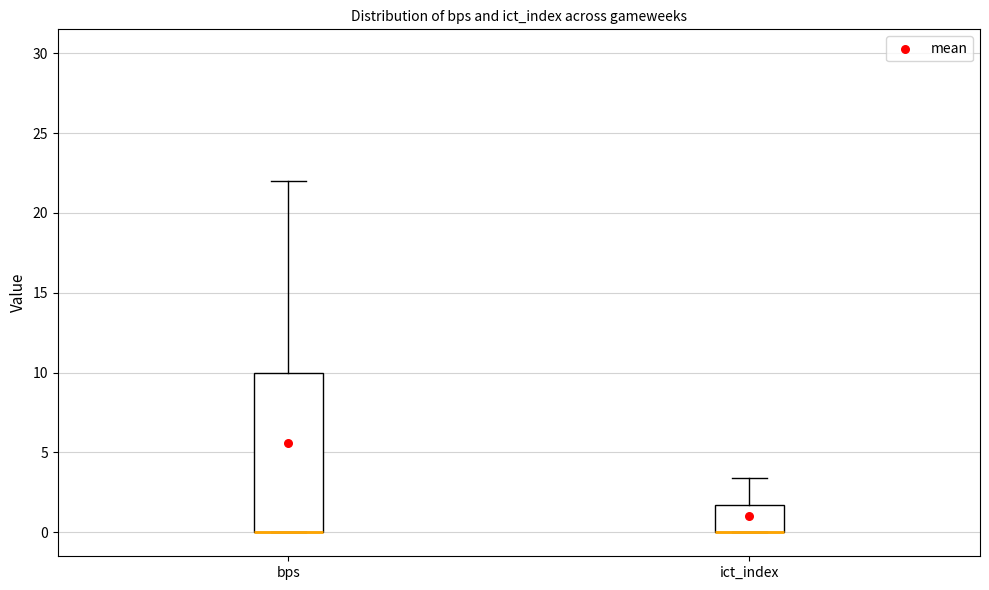

Where is the upper edge of the box for bps on the y-axis? The values are not printed on the chart, so give them approximately, as read against the axis.

10.0